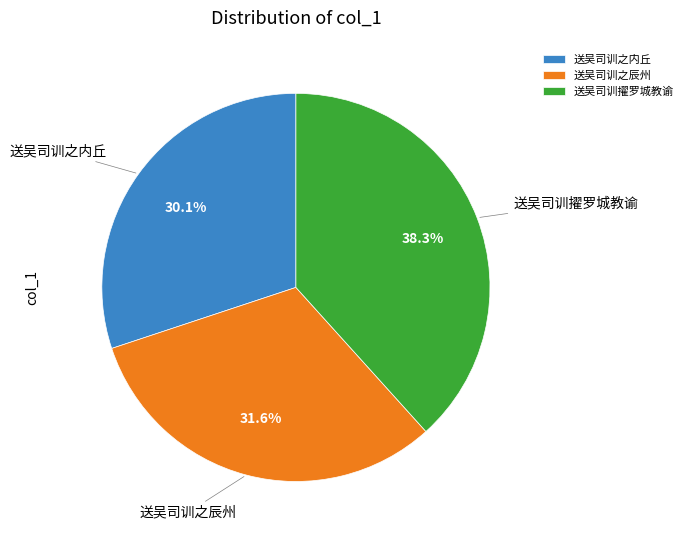

Do 送吴司训之辰州 and 送吴司训擢罗城教谕 together represent more than half of the pie?

Yes